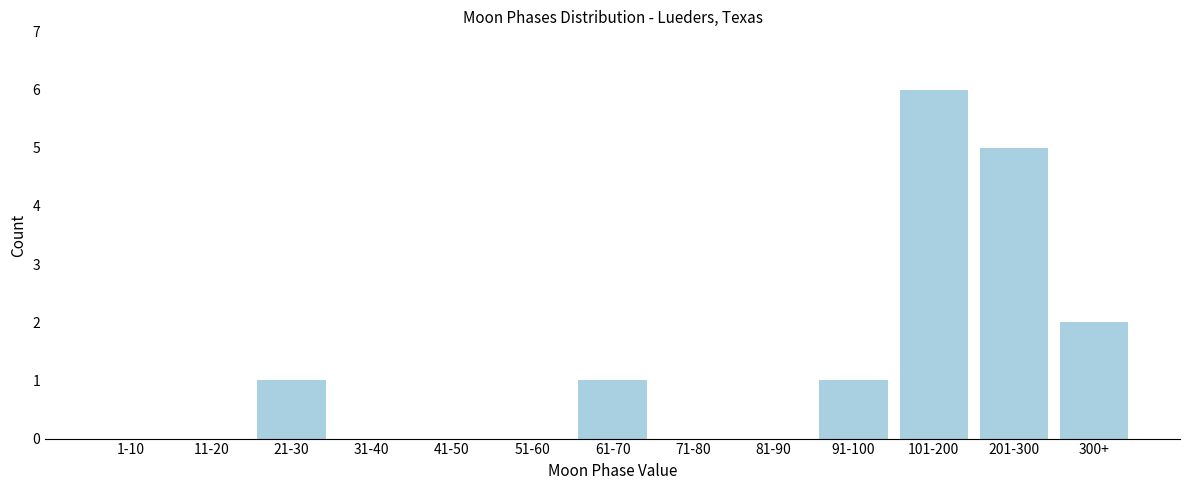

Reading left to right, extract all data points from this chart.

1-10=0	11-20=0	21-30=1	31-40=0	41-50=0	51-60=0	61-70=1	71-80=0	81-90=0	91-100=1	101-200=6	201-300=5	300+=2